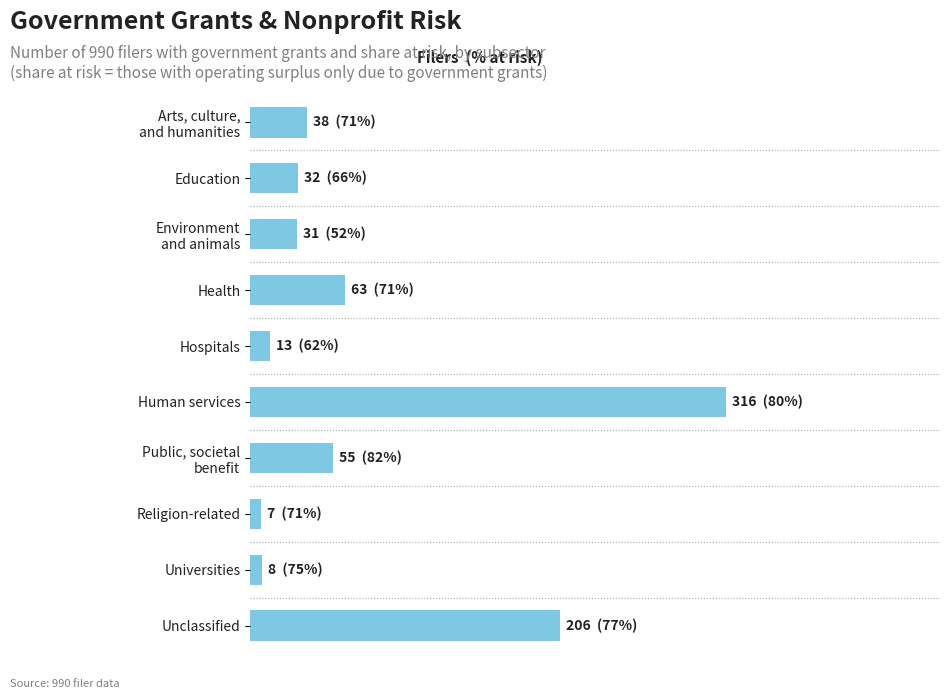

At which category does the chart reach its peak across all series?

Human services